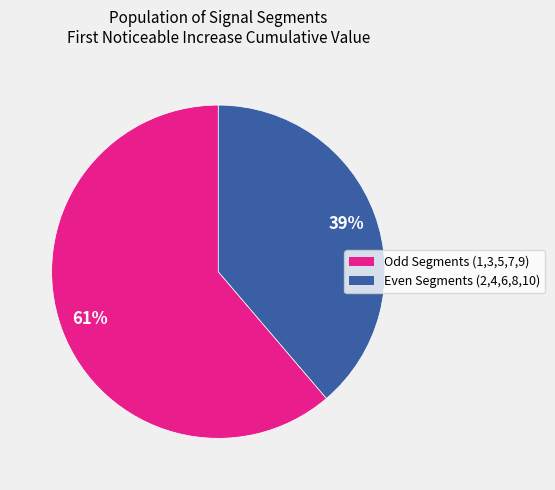

Does any single category account for the majority?

Yes